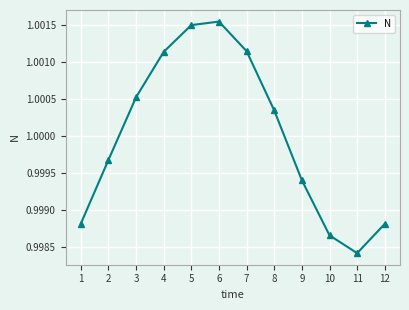

Which category has the lowest value across all series?

11